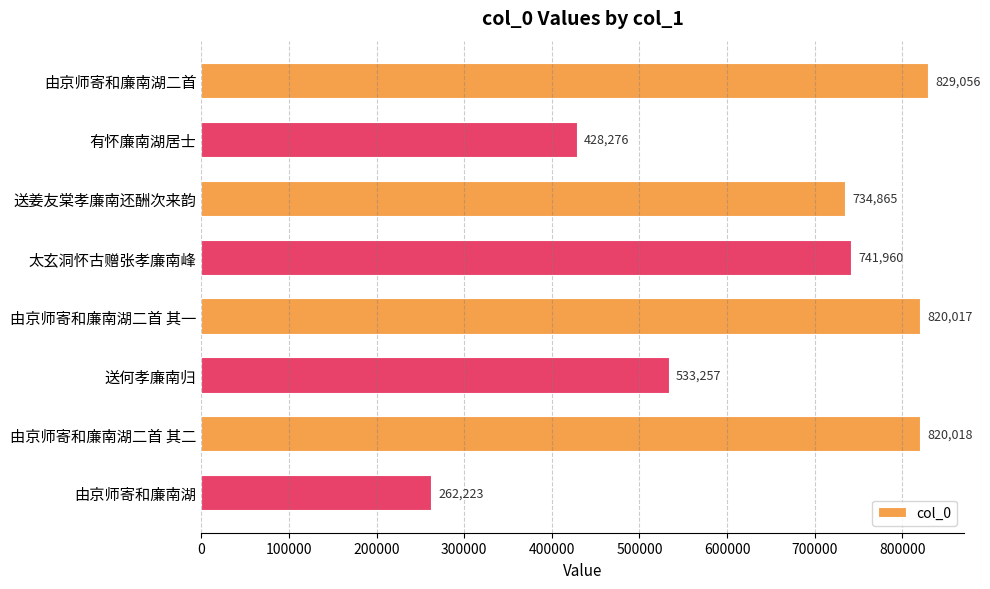

What is the smallest value displayed?

262223